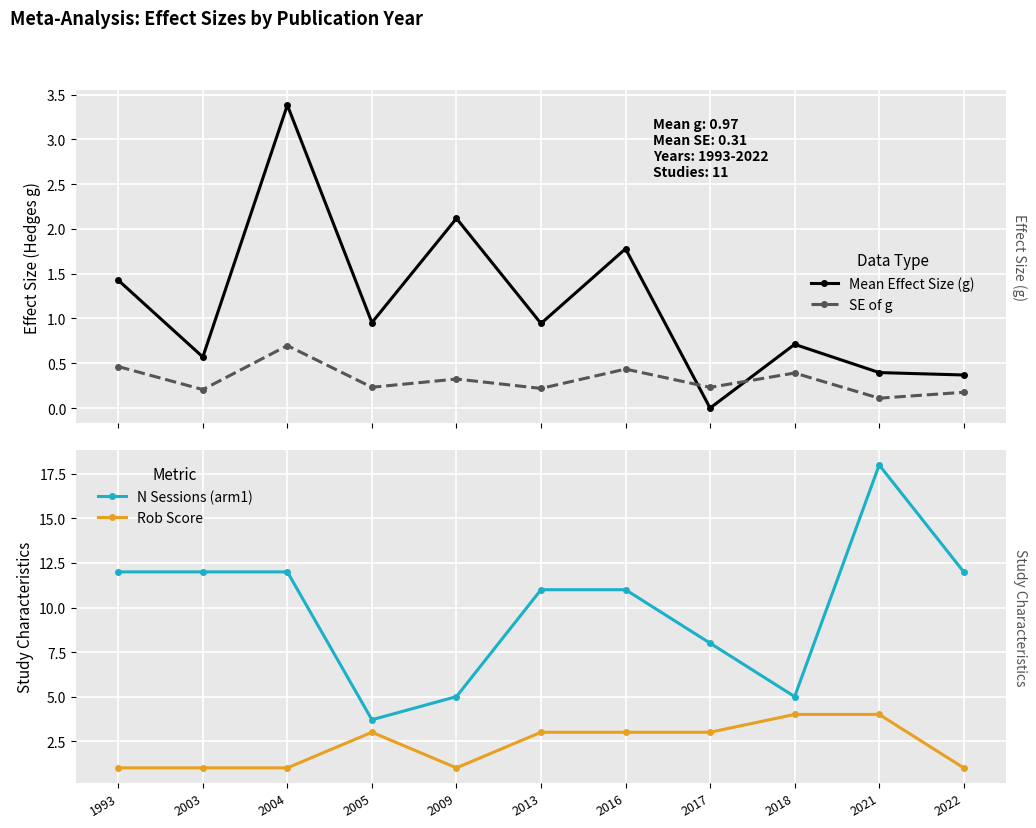

How many lines are shown in the chart?

4